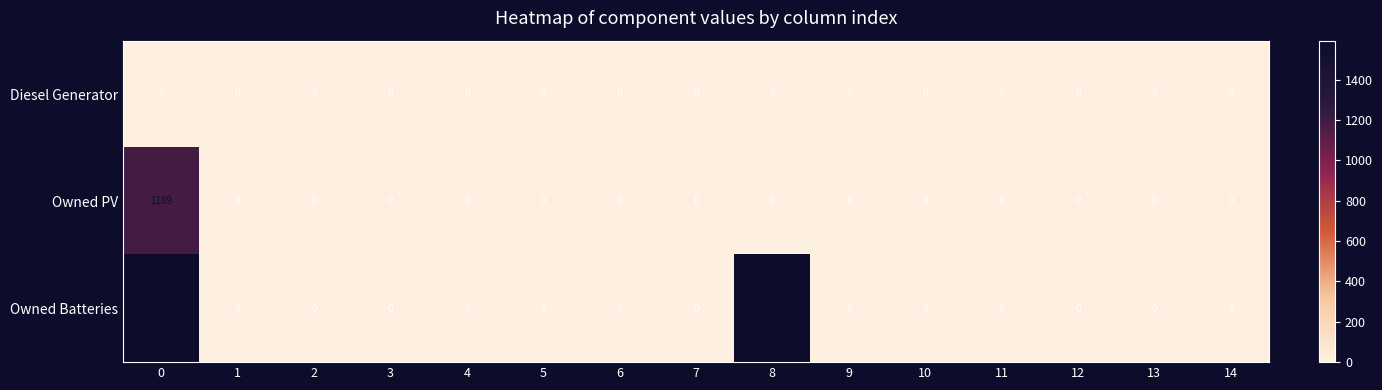

List the series in order of their overall mean, highest first.

Owned Batteries, Owned PV, Diesel Generator